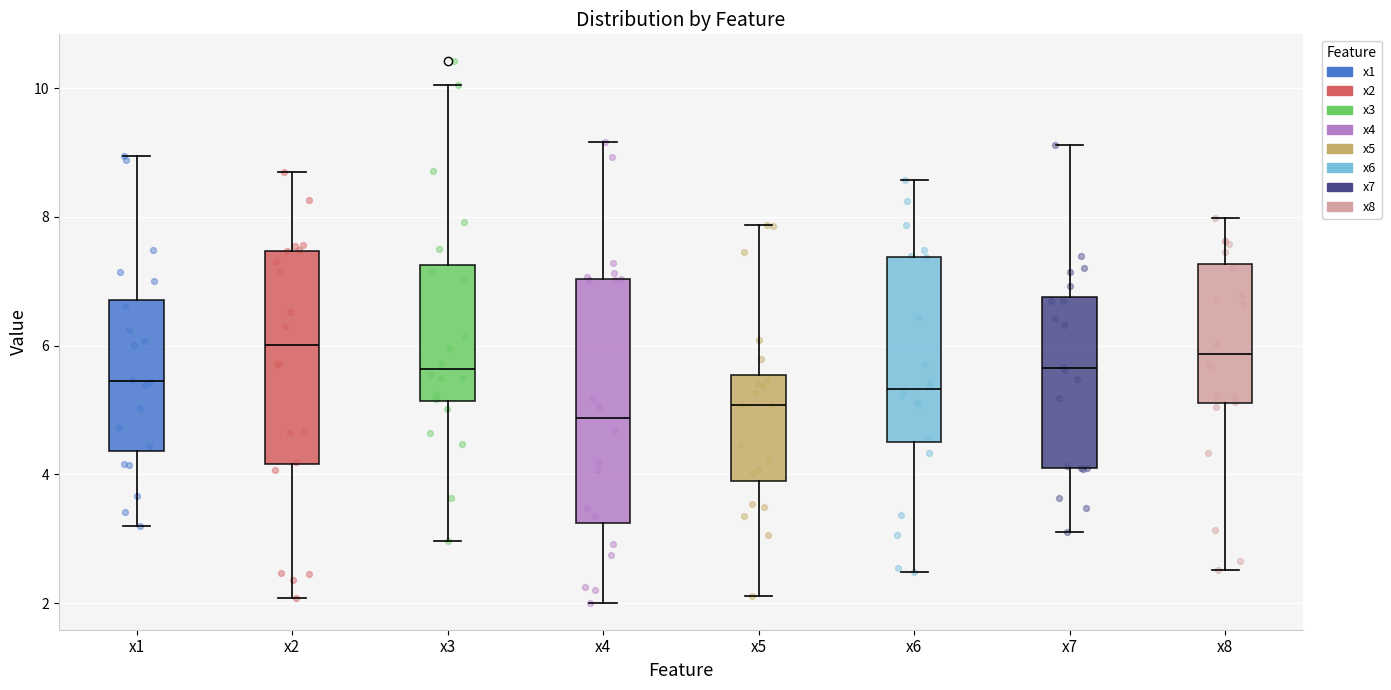

Reading left to right, read every box against the y-axis: the position of its median line, the range the box covers, and the ends of its whiskers. The values are not printed on the chart, so give them approximately, as read against the axis.

x1: median 5.4, box 4.4 to 6.8, whiskers 3.2 to 9.0
x2: median 6.0, box 4.2 to 7.4, whiskers 2.0 to 8.6
x3: median 5.6, box 5.2 to 7.2, whiskers 3.0 to 10.0
x4: median 4.8, box 3.2 to 7.0, whiskers 2.0 to 9.2
x5: median 5.0, box 3.8 to 5.6, whiskers 2.2 to 7.8
x6: median 5.4, box 4.6 to 7.4, whiskers 2.4 to 8.6
x7: median 5.6, box 4.2 to 6.8, whiskers 3.2 to 9.2
x8: median 5.8, box 5.2 to 7.2, whiskers 2.6 to 8.0